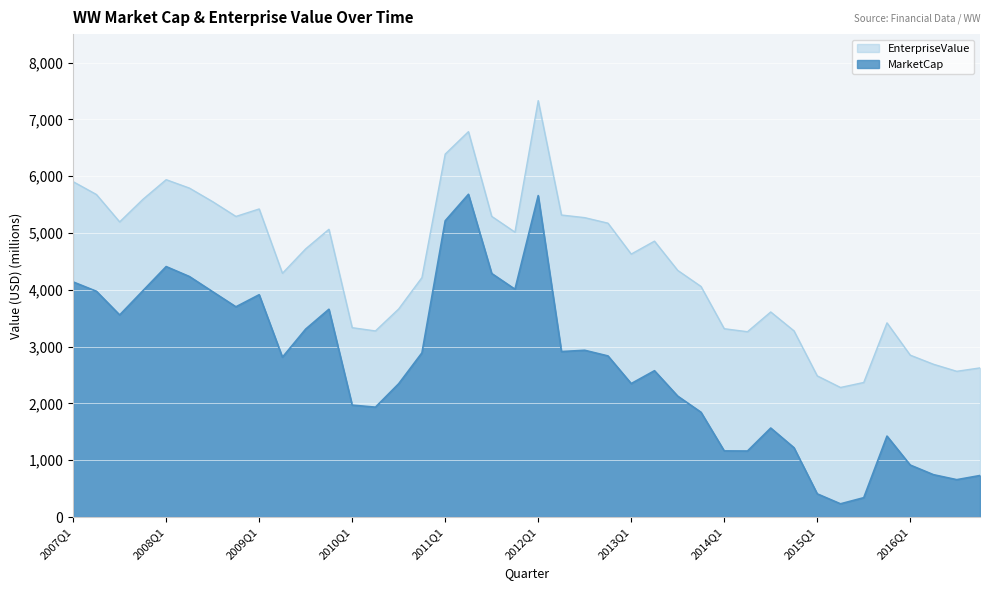

True or false: EnterpriseValue and MarketCap cross at least once.

False